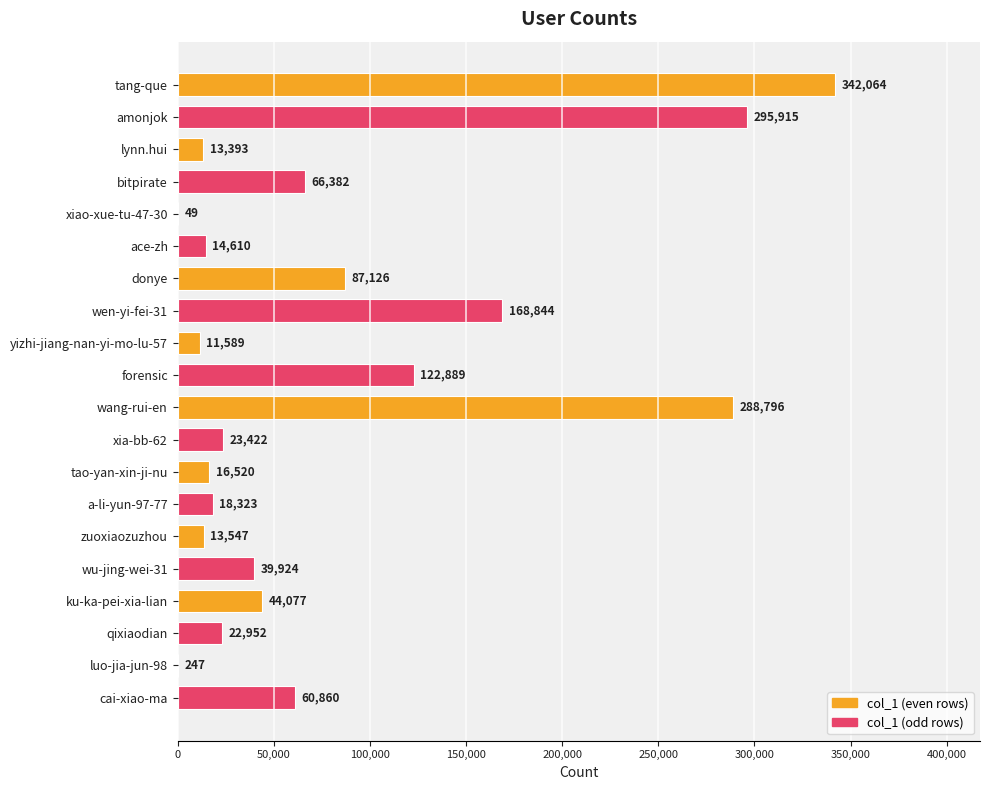

True or false: the data shows 39924 at wu-jing-wei-31.

True